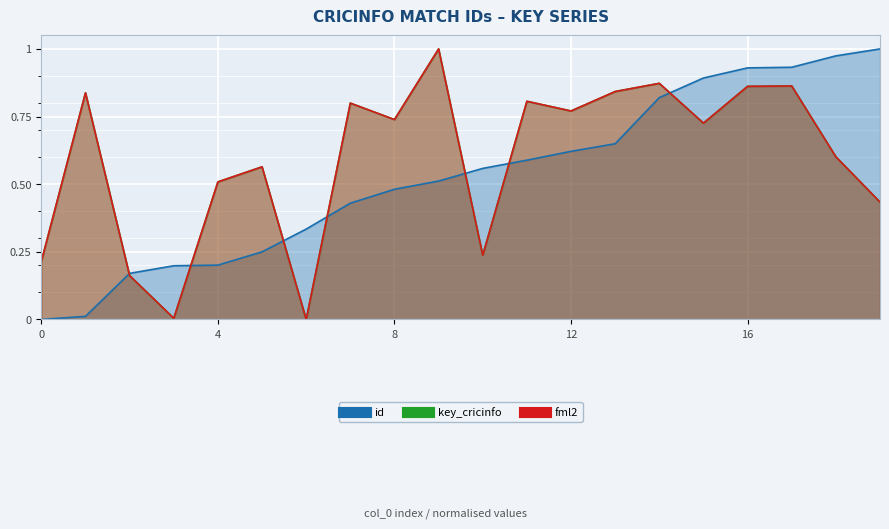

Is it true that key_cricinfo equals 0.8 at 1?

True